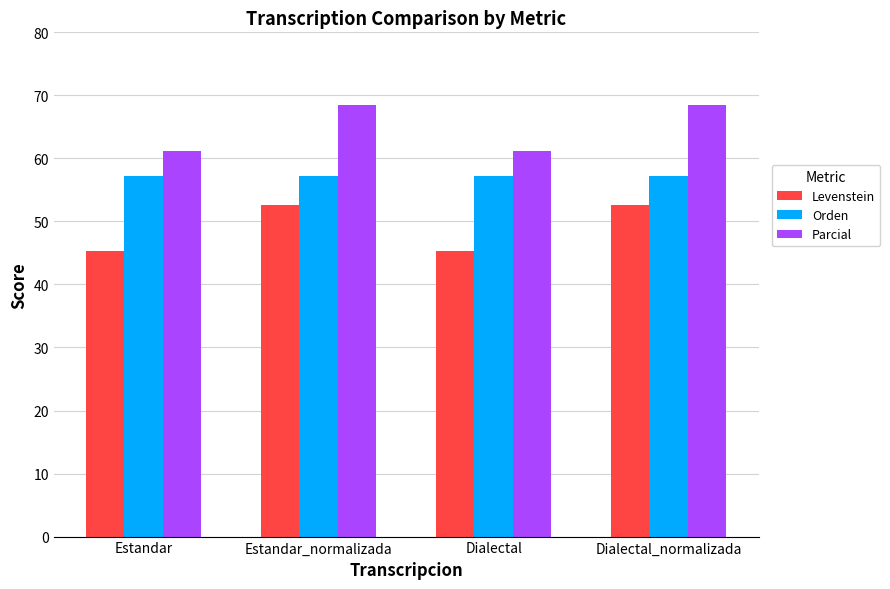

At Dialectal, list the series in order from smallest to largest.

Levenstein, Orden, Parcial